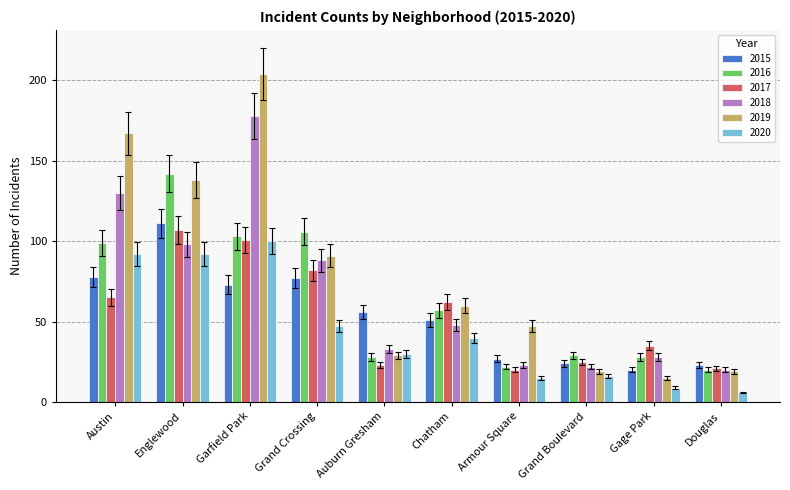

At which label does 2018 reach its peak?

Garfield Park